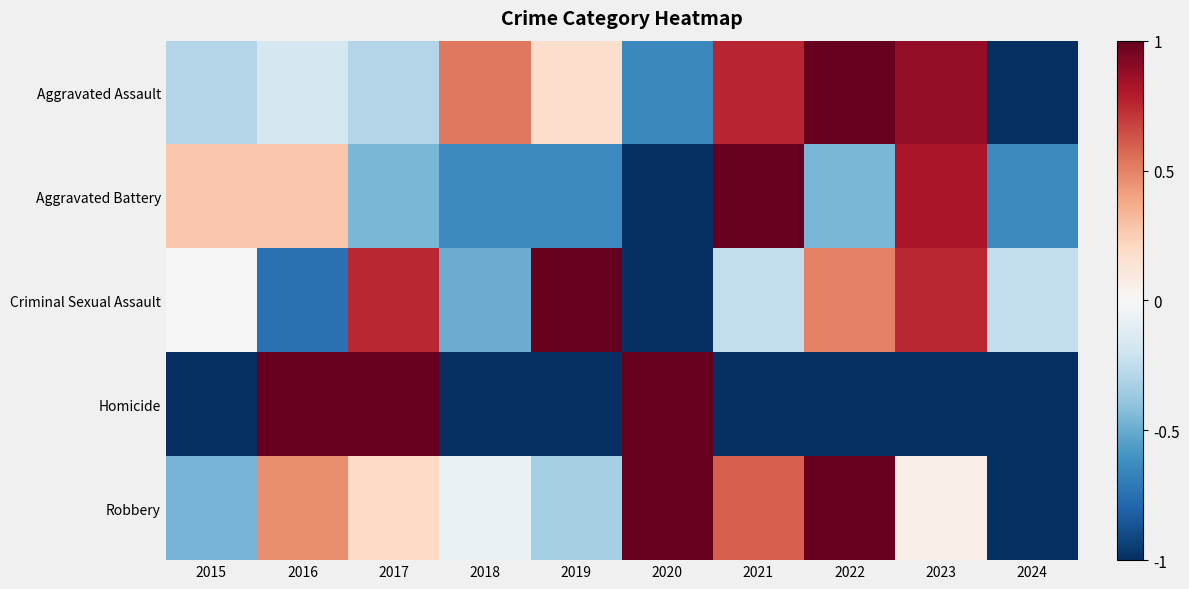

At how many categories does at least one series exceed 0?

9